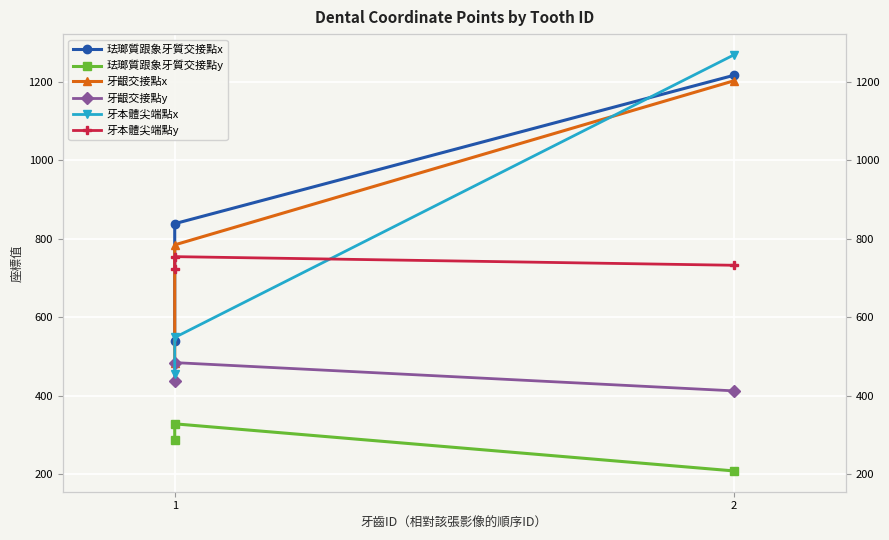

How many series are shown in this chart?

6